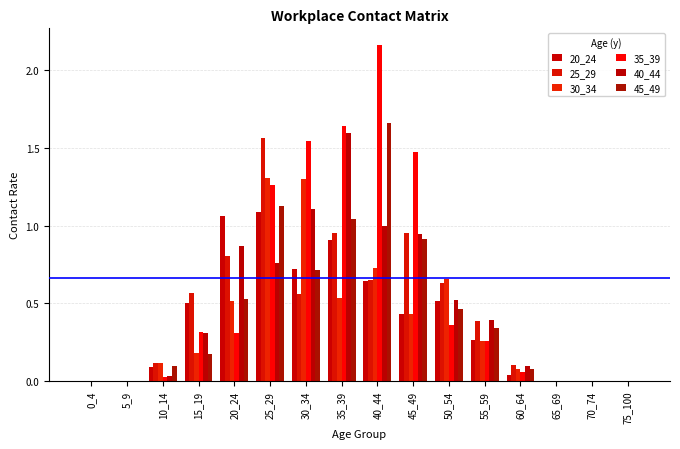

What is the difference between the maximum and minimum values in the 30_34 series?

1.3